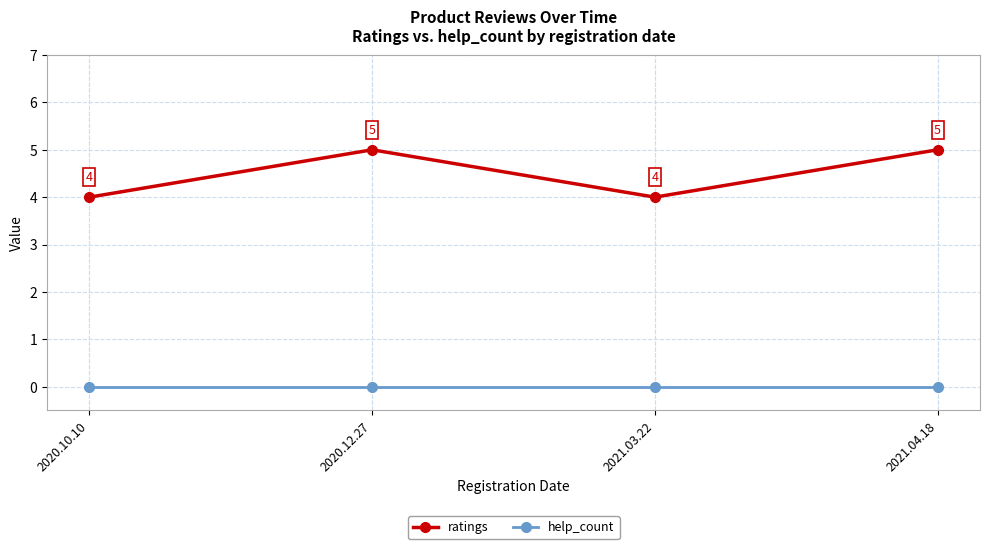

The value of help_count at 2021.03.22 is 0. True or false?

True